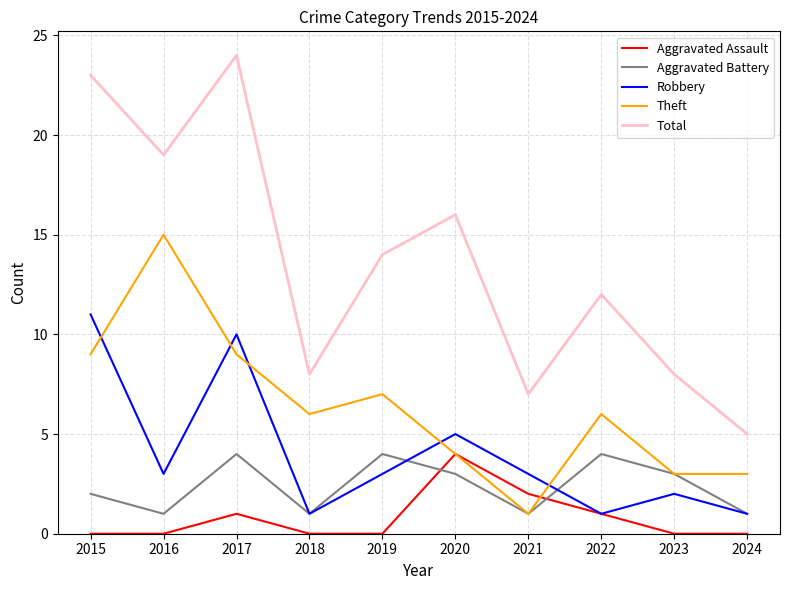

What is the sum of the Theft values at 2023 and 2015?

12